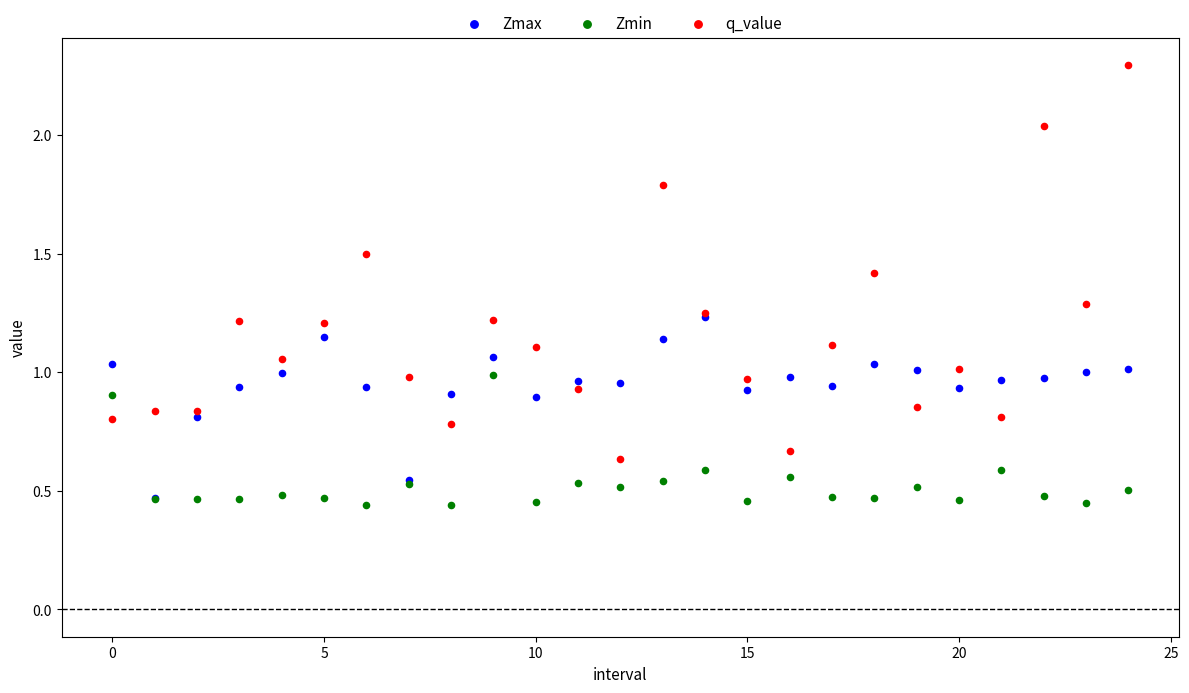

Which series reaches the maximum Y coordinate?

q_value